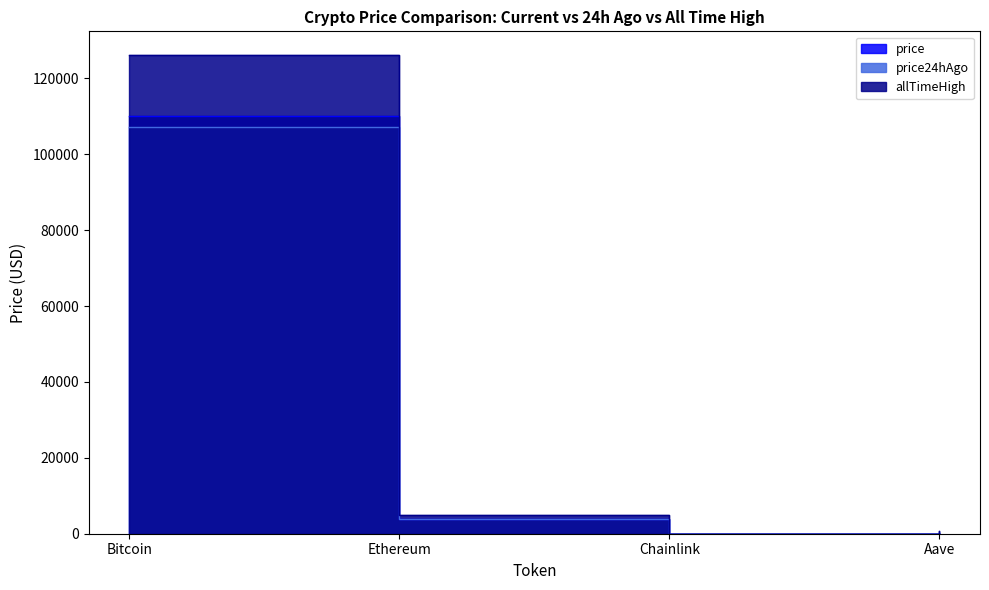

How many categories are shown in the chart?

4